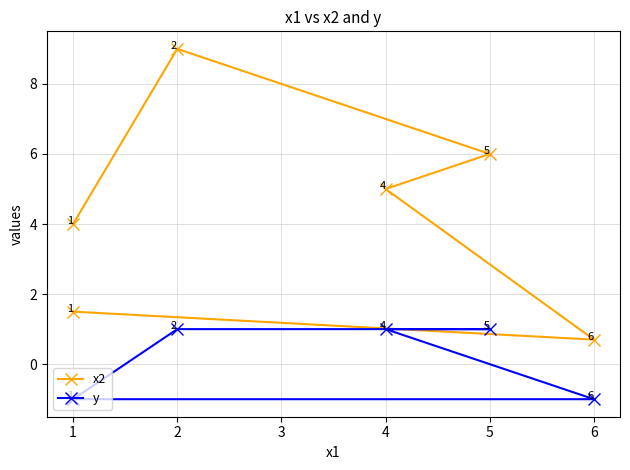

What is the value of the x2 point at the 5th from the left?

0.7